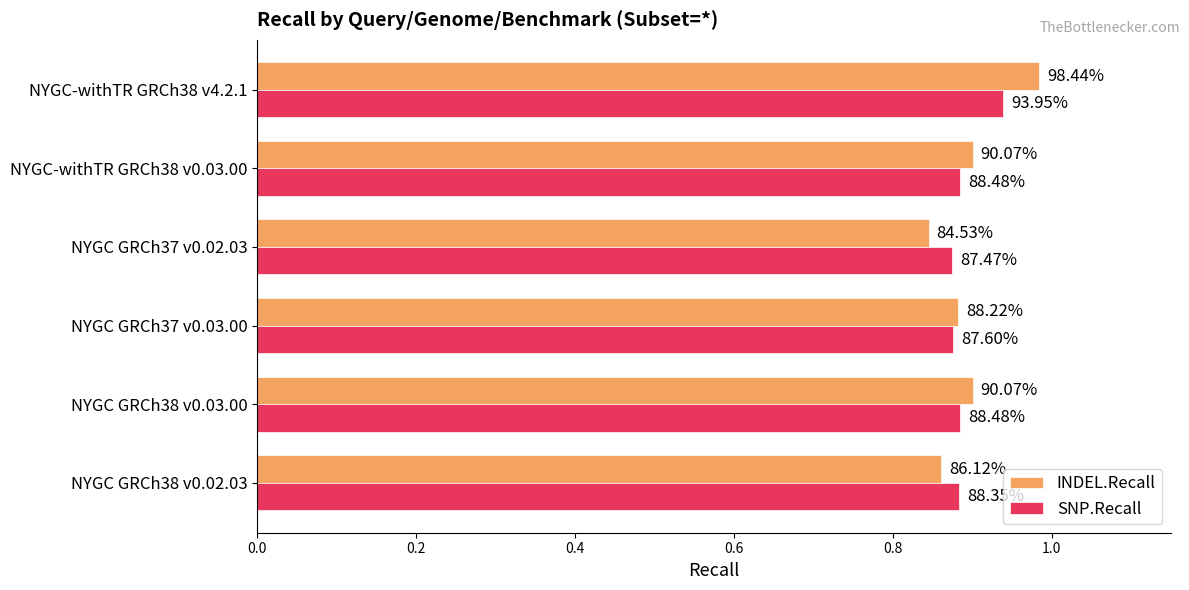

Count the SNP.Recall values in the range 0 to 1.

6